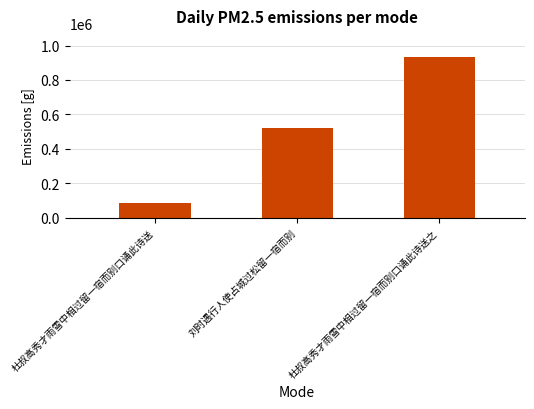

What value does the data have at 杜叔高秀才雨雪中相过留一宿而别口诵此诗送, to the nearest 50?

84850